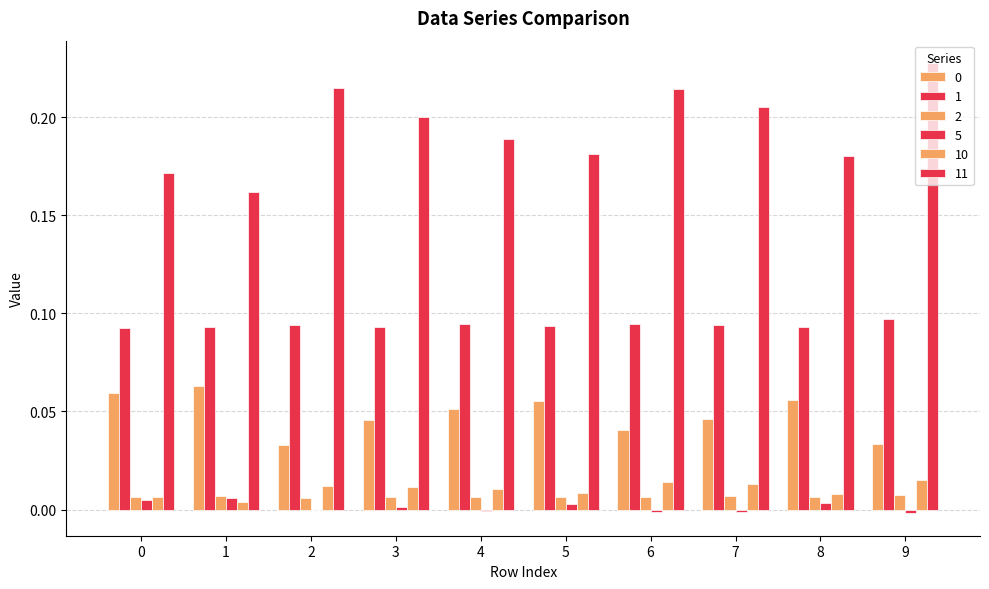

Count the number of data series in this chart.

6